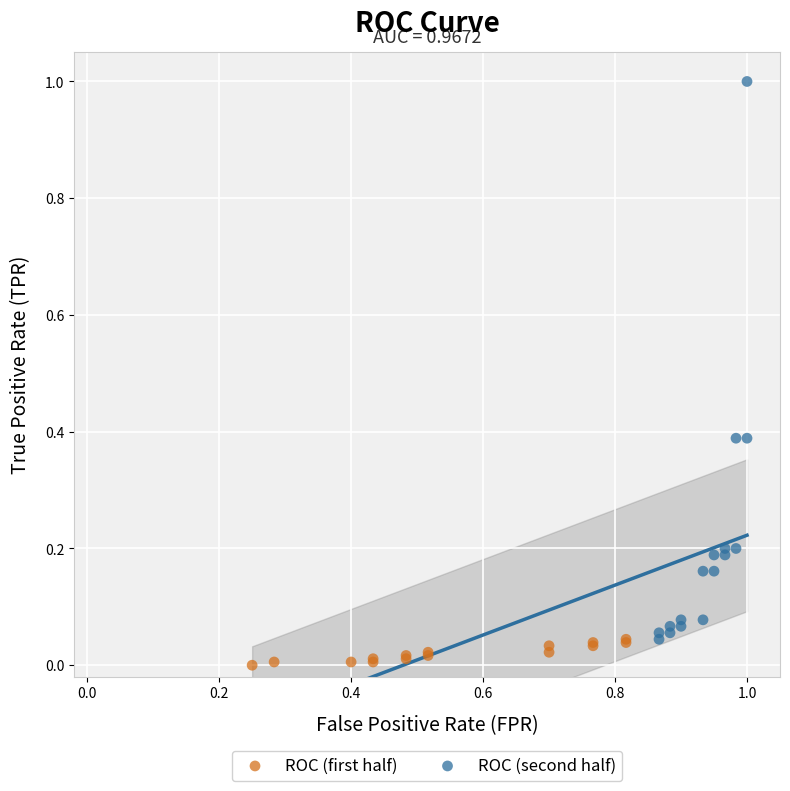

Which series reaches the maximum Y coordinate?

ROC (second half)